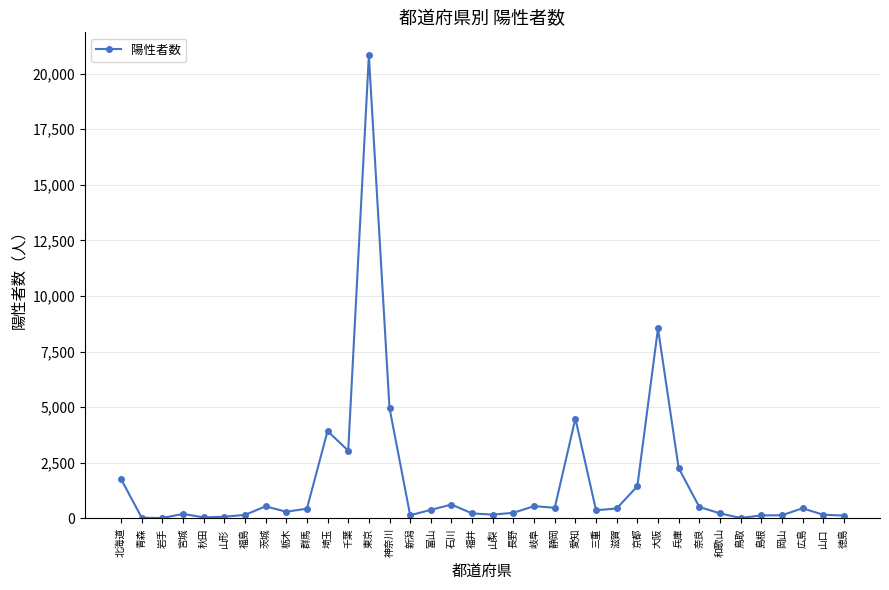

Count the number of data series in this chart.

1